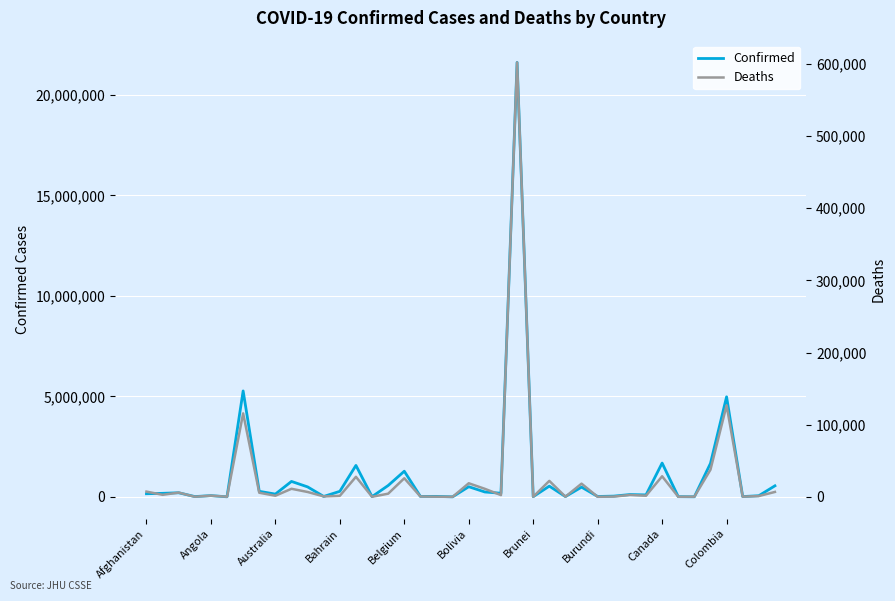

Is it true that Confirmed equals 516062 at Canada?

False